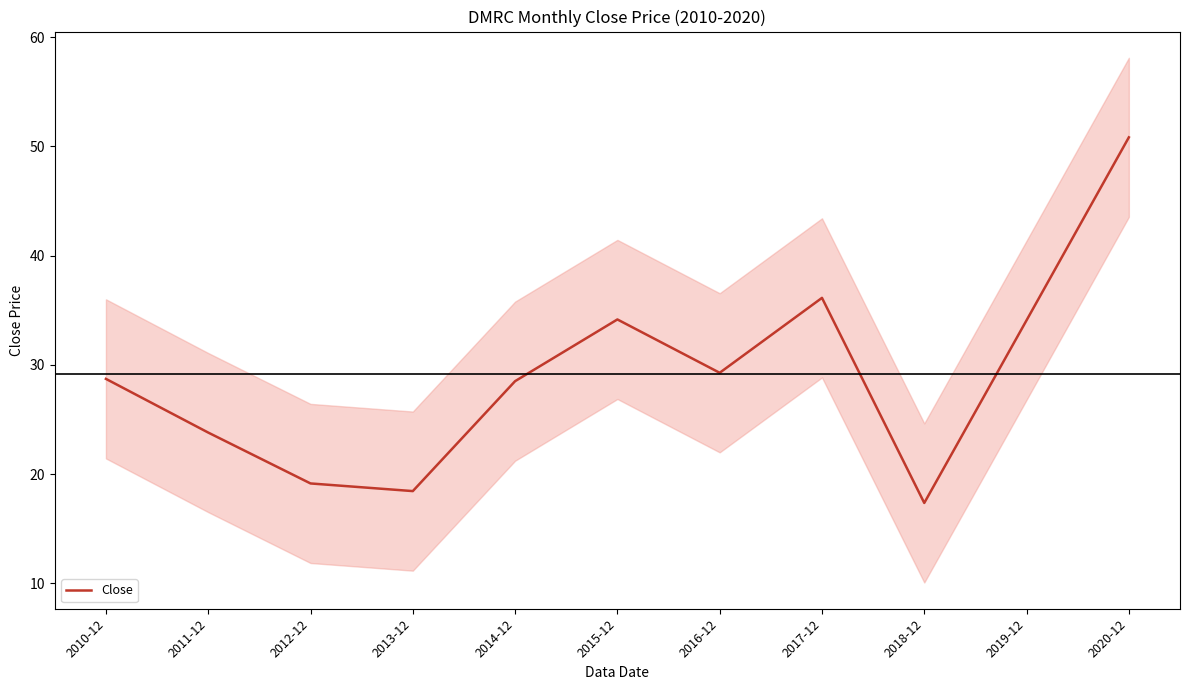

What is the maximum value shown in the chart?

50.8